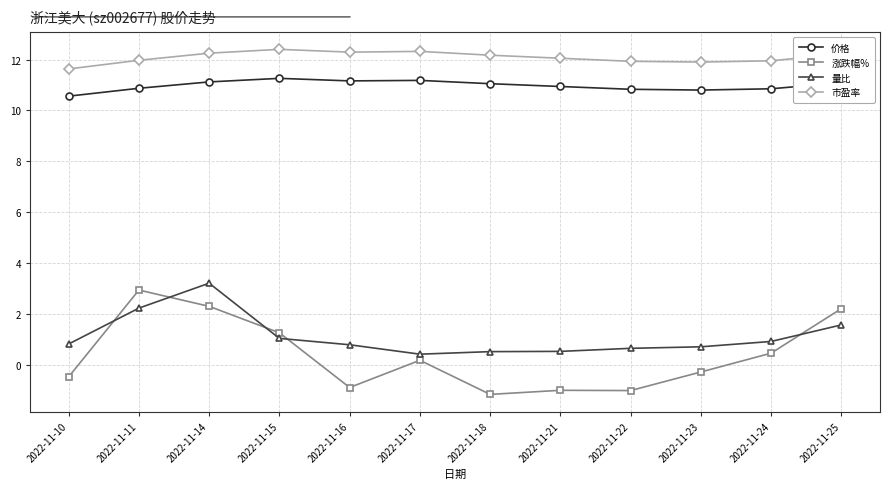

What are all the series names shown in the legend?

价格, 涨跌幅%, 量比, 市盈率